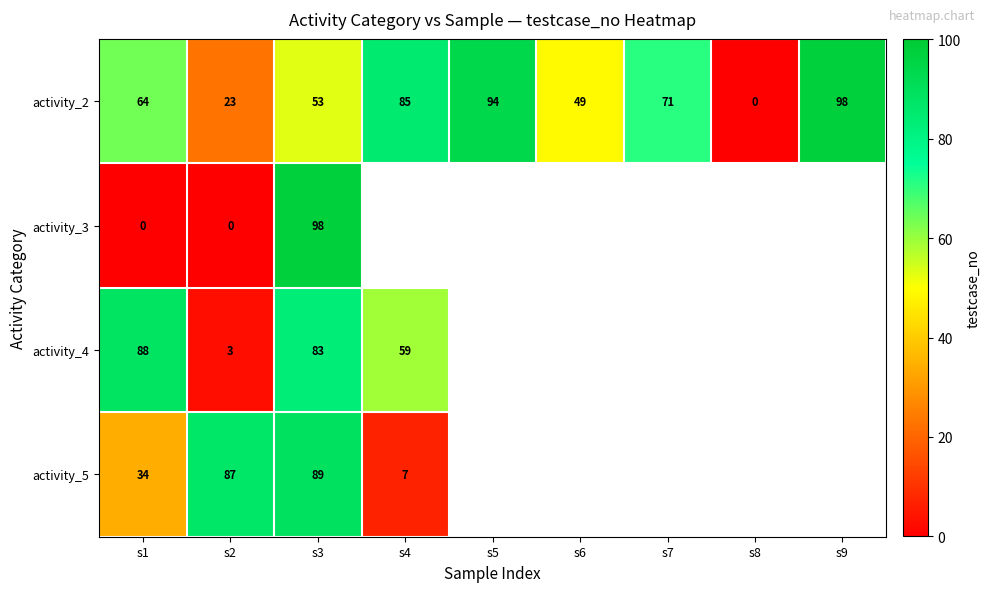

Read the activity_2 value at s1, to the nearest 5.

65